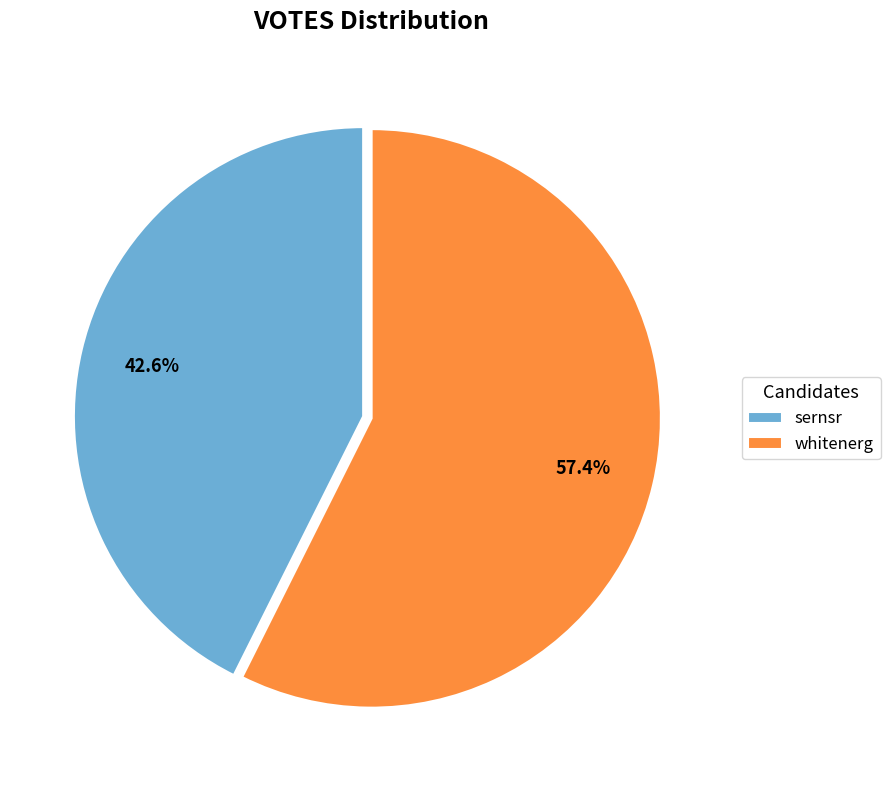

Does any single category account for the majority?

Yes